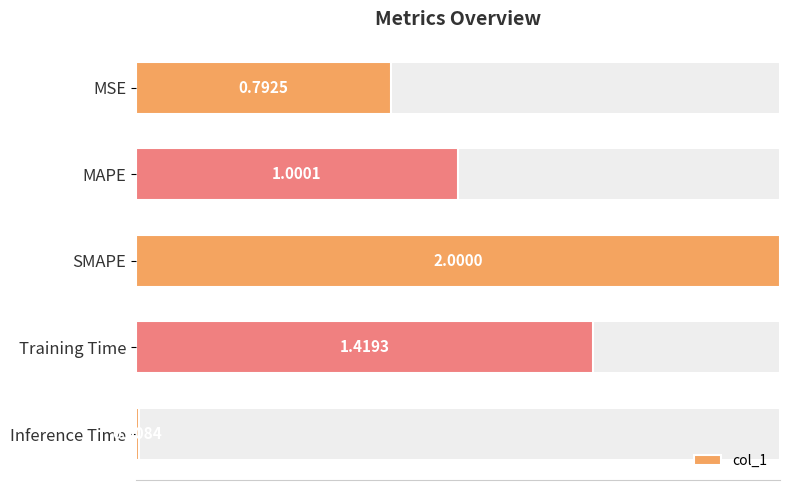

Are the bars grouped side by side (vs. stacked)?

No